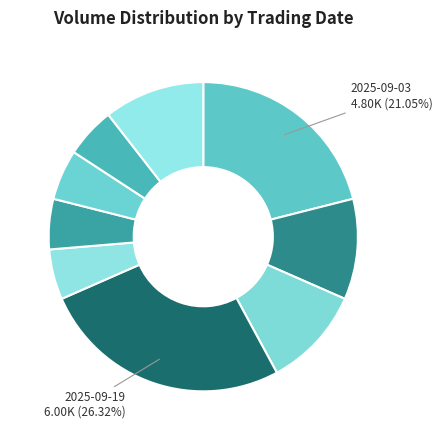

How many segments does this pie chart have?

9